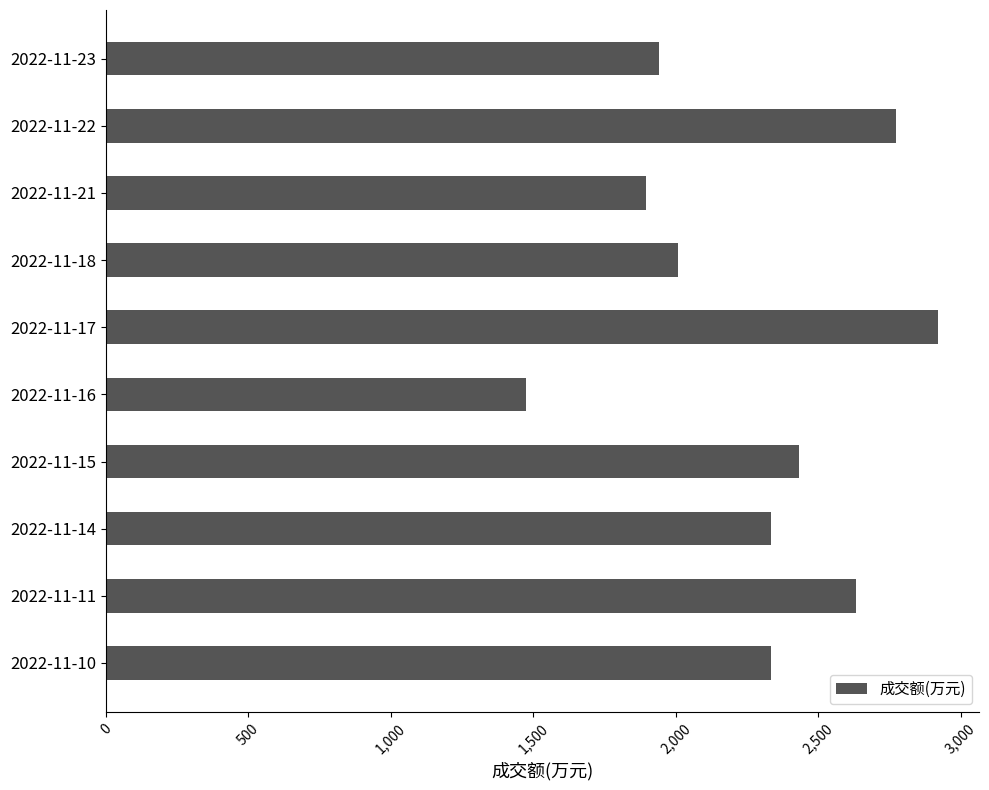

At which category does the chart reach its minimum across all series?

2022-11-16